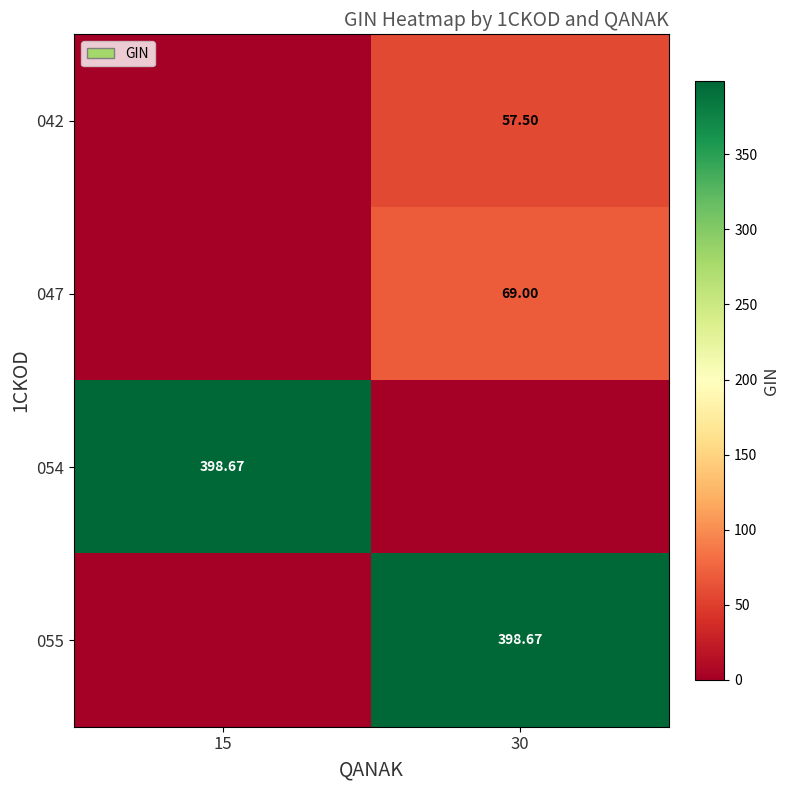

Is the value of 047 at 30 greater than the value of 055 at 30?

No